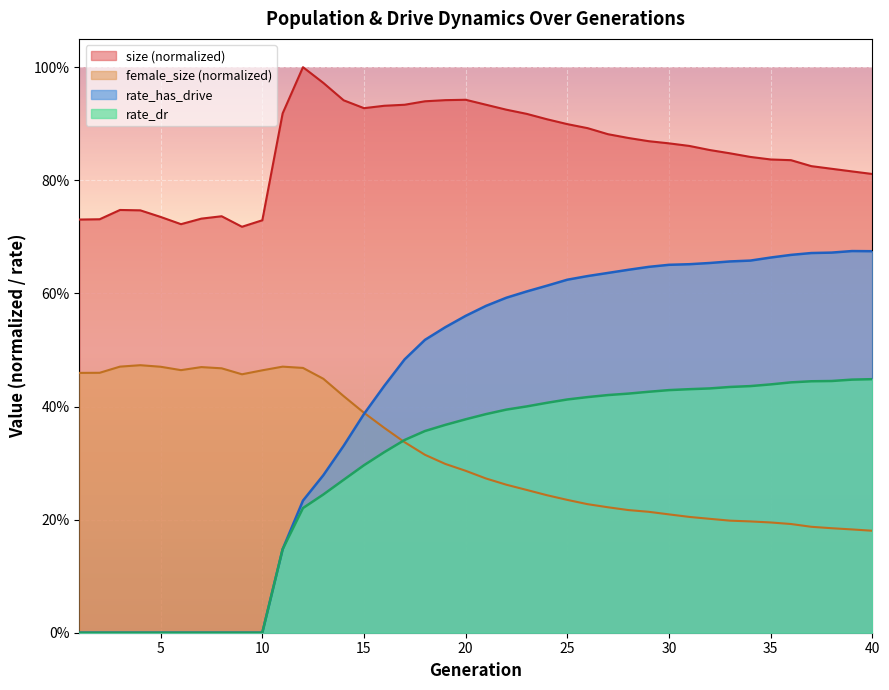

Reading left to right, transcribe all the data shown in this chart.

size: 0.7	0.7	0.7	0.7	0.7	0.7	0.7	0.7	0.7	0.7	0.9	1.0	1.0	0.9	0.9	0.9	0.9	0.9	0.9	0.9	0.9	0.9	0.9	0.9	0.9	0.9	0.9	0.9	0.9	0.9	0.9	0.9	0.8	0.8	0.8	0.8	0.8	0.8	0.8	0.8
female_size: 0.5	0.5	0.5	0.5	0.5	0.5	0.5	0.5	0.5	0.5	0.5	0.5	0.4	0.4	0.4	0.4	0.3	0.3	0.3	0.3	0.3	0.3	0.3	0.2	0.2	0.2	0.2	0.2	0.2	0.2	0.2	0.2	0.2	0.2	0.2	0.2	0.2	0.2	0.2	0.2
rate_dr: 0.0	0.0	0.0	0.0	0.0	0.0	0.0	0.0	0.0	0.0	0.1	0.2	0.2	0.3	0.3	0.3	0.3	0.4	0.4	0.4	0.4	0.4	0.4	0.4	0.4	0.4	0.4	0.4	0.4	0.4	0.4	0.4	0.4	0.4	0.4	0.4	0.4	0.4	0.4	0.4
rate_has_drive: 0.0	0.0	0.0	0.0	0.0	0.0	0.0	0.0	0.0	0.0	0.1	0.2	0.3	0.3	0.4	0.4	0.5	0.5	0.5	0.6	0.6	0.6	0.6	0.6	0.6	0.6	0.6	0.6	0.6	0.7	0.7	0.7	0.7	0.7	0.7	0.7	0.7	0.7	0.7	0.7